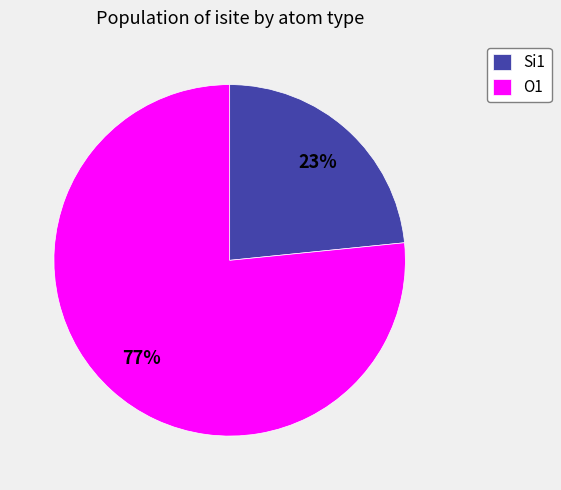

To the nearest percent, what portion does O1 represent?

77%